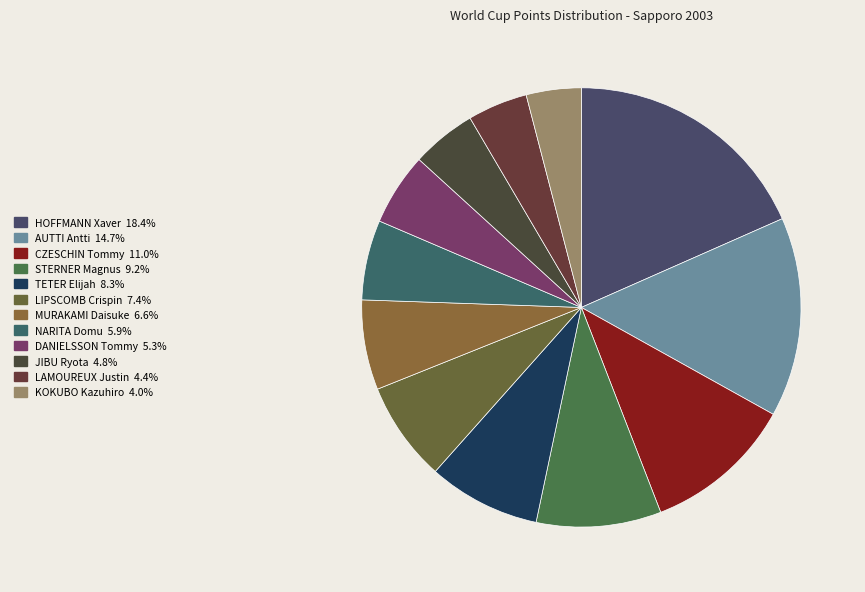

Between STERNER Magnus and NARITA Domu, which is larger?

STERNER Magnus